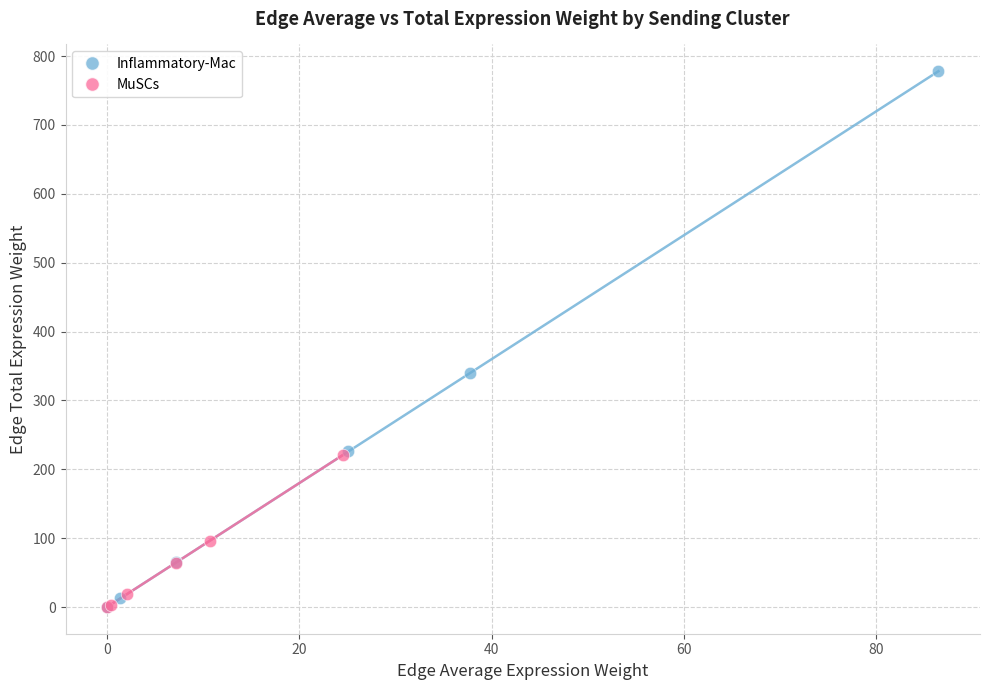

Which series has the widest spread of Y values?

Inflammatory-Mac